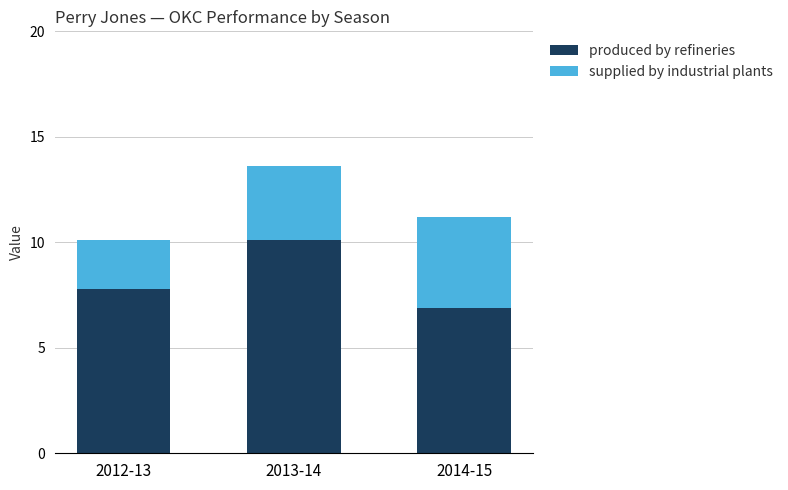

At which category is the sum across all series the highest?

2013-14